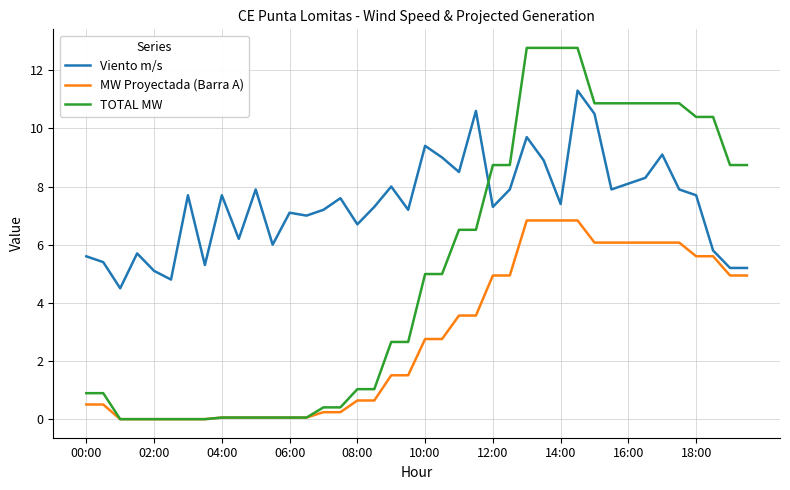

At how many categories does at least one series exceed 5?

38